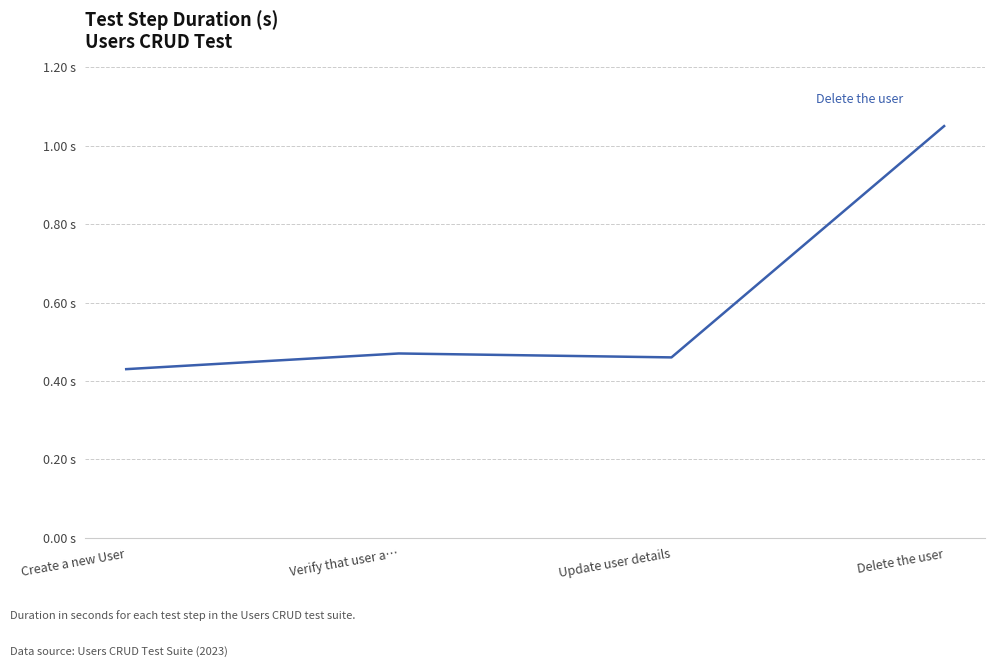

Is this an area chart (filled region under the line)?

No